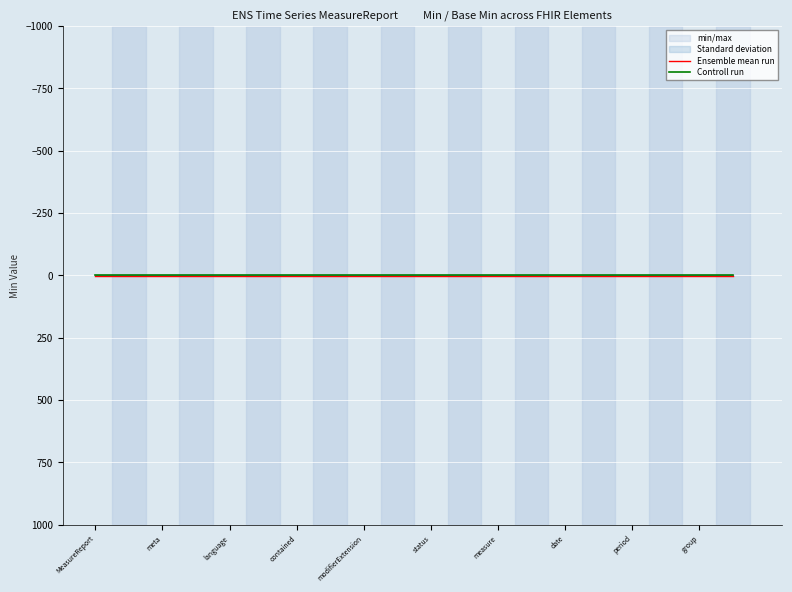

True or false: Ensemble mean run has more than 0 interior local peaks.

False